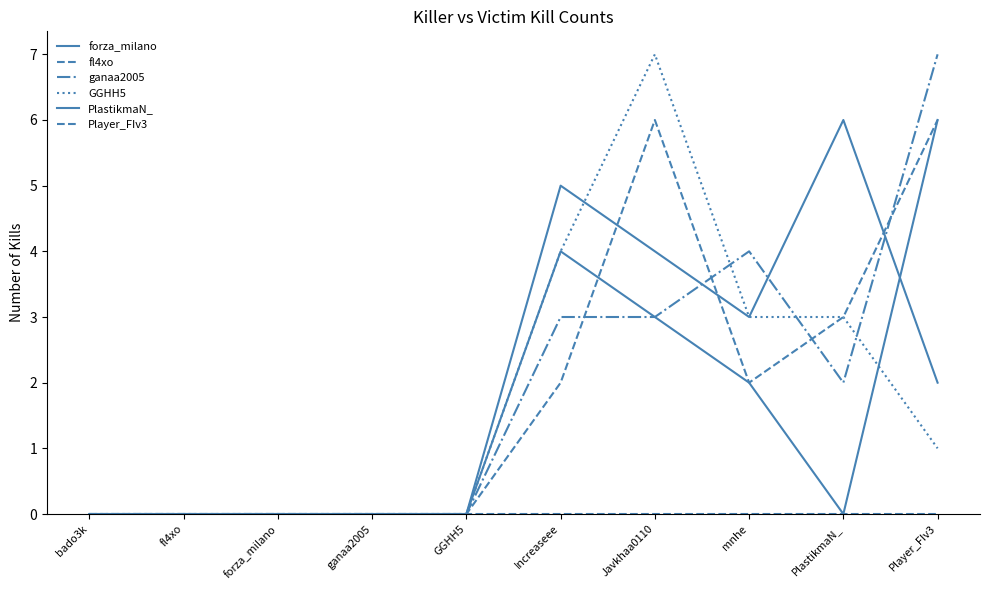

Is this an area chart (filled region under the line)?

No